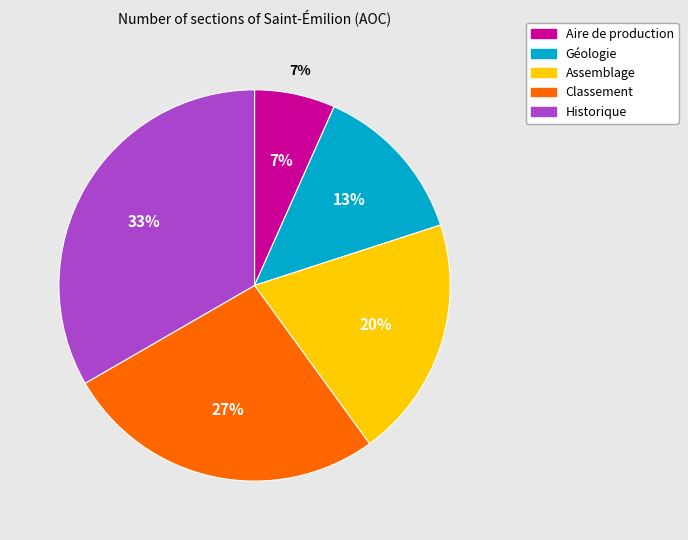

Rank the categories by value from highest to lowest.

Historique, Classement, Assemblage, Géologie, Aire de production